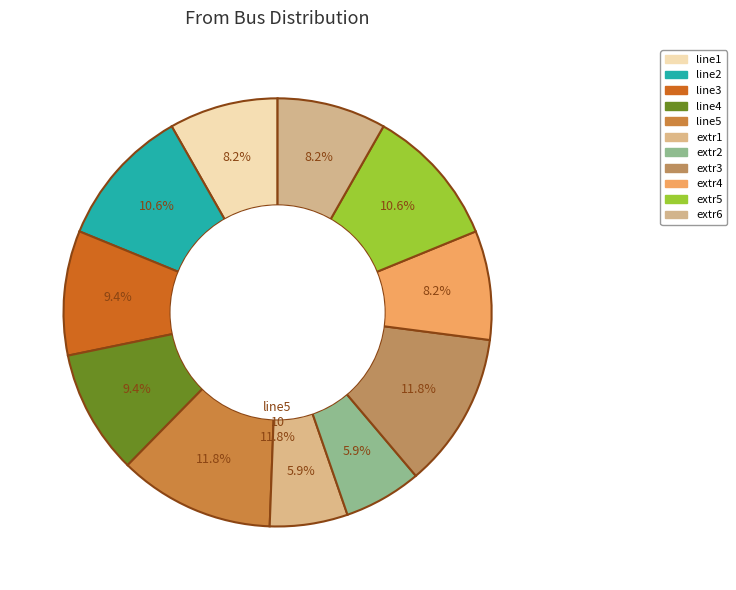

How many slices are in this pie chart?

11